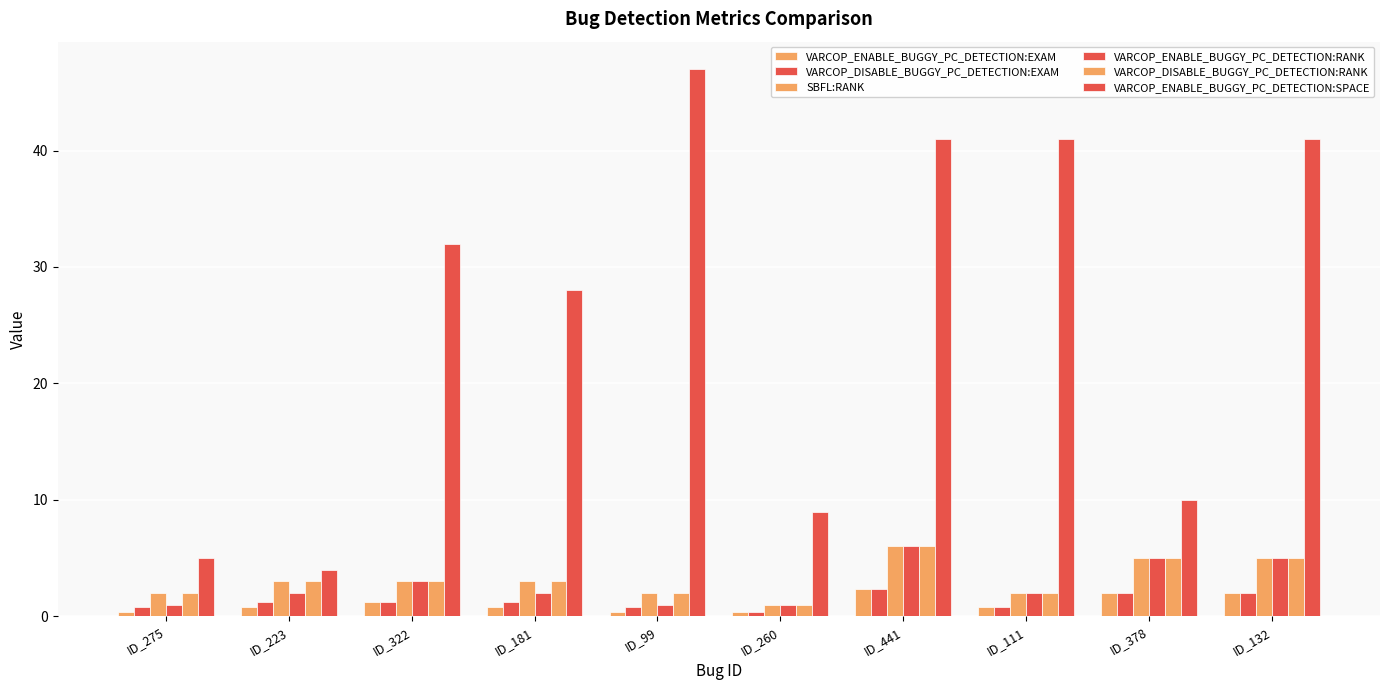

What is the value of the VARCOP_DISABLE_BUGGY_PC_DETECTION:RANK bar at the 5th from the left?

2.0